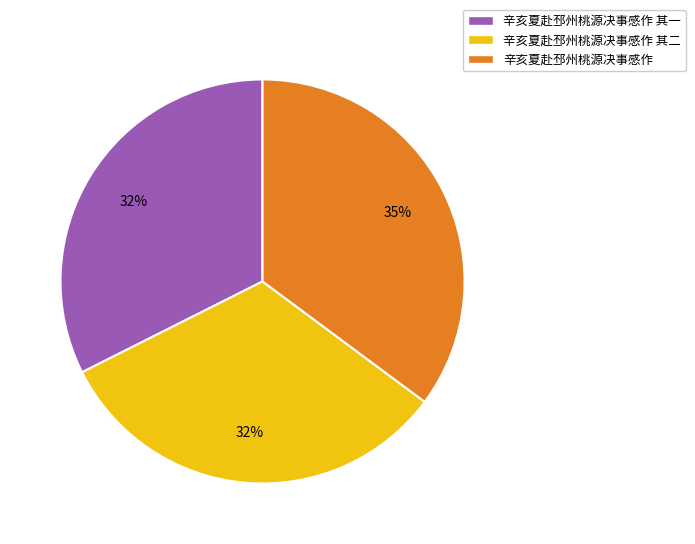

To the nearest percent, what is the combined percentage of 辛亥夏赴邳州桃源决事感作 其一 and 辛亥夏赴邳州桃源决事感作 其二?

65%